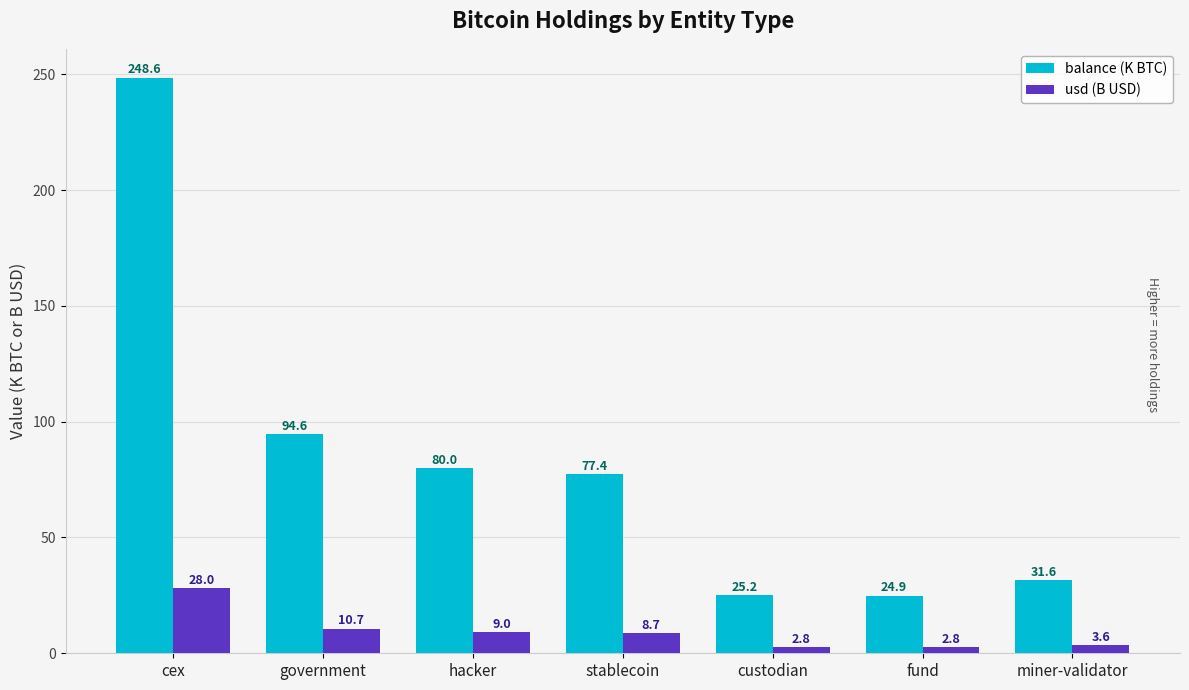

Which series has the largest range (max minus min)?

balance (K BTC)